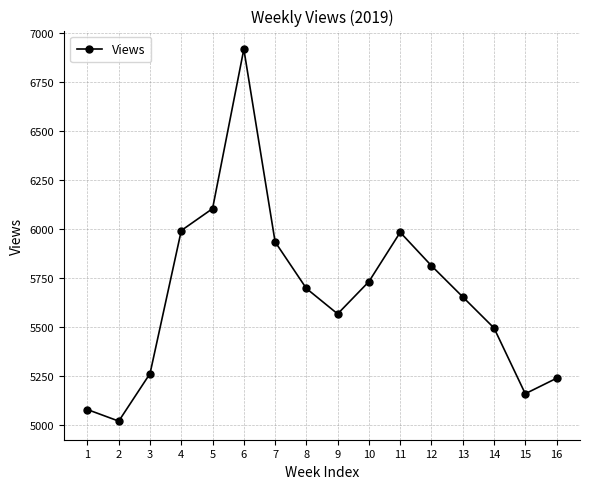

Which label corresponds to the smallest value in the chart?

2